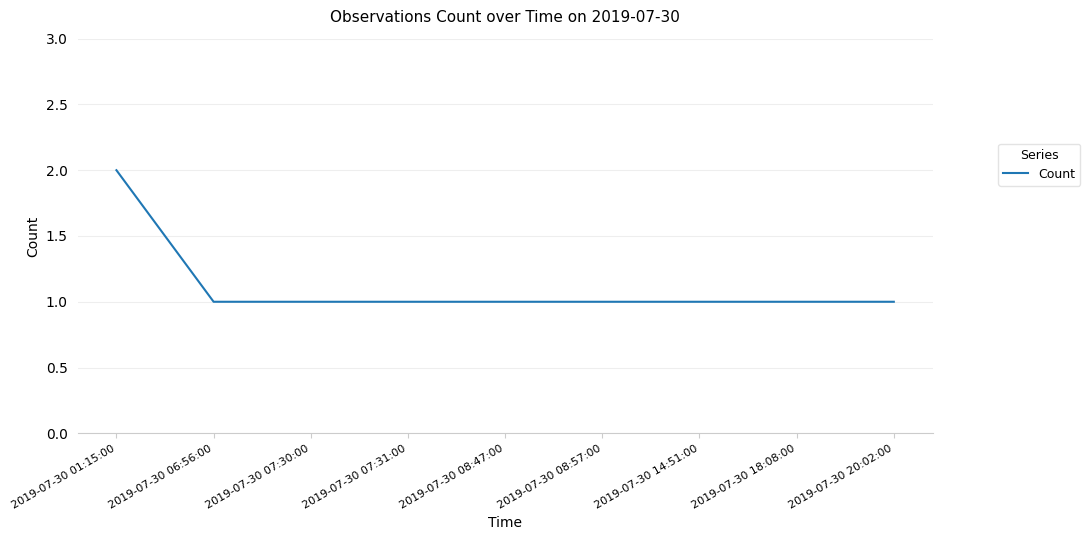

True or false: the data shows 3 at 2019-07-30 01:15:00.

False